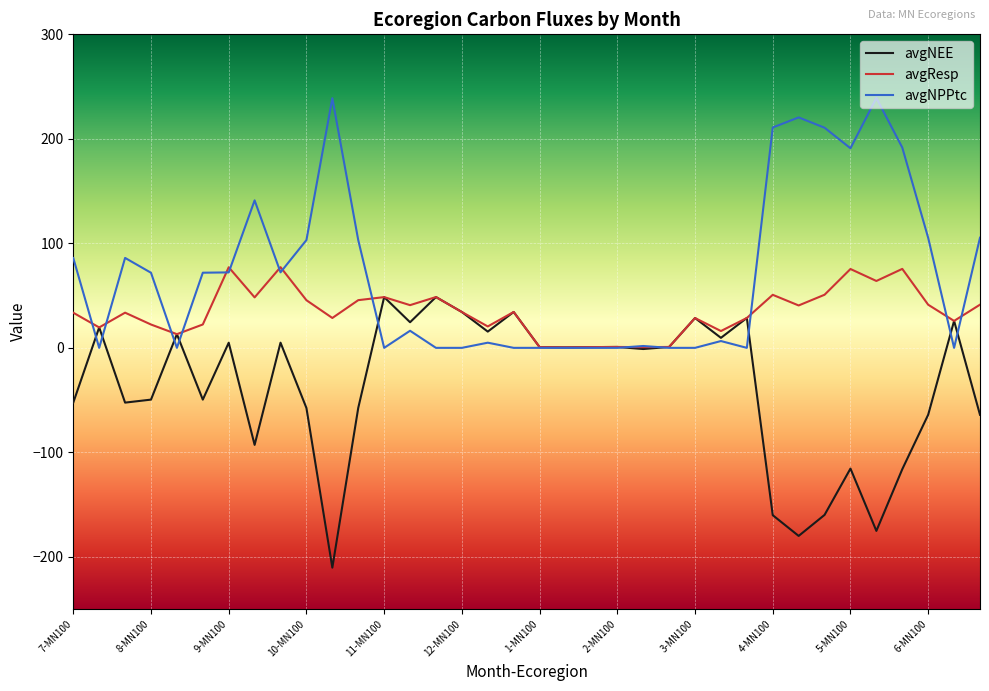

What is the maximum value shown in the chart?

239.1